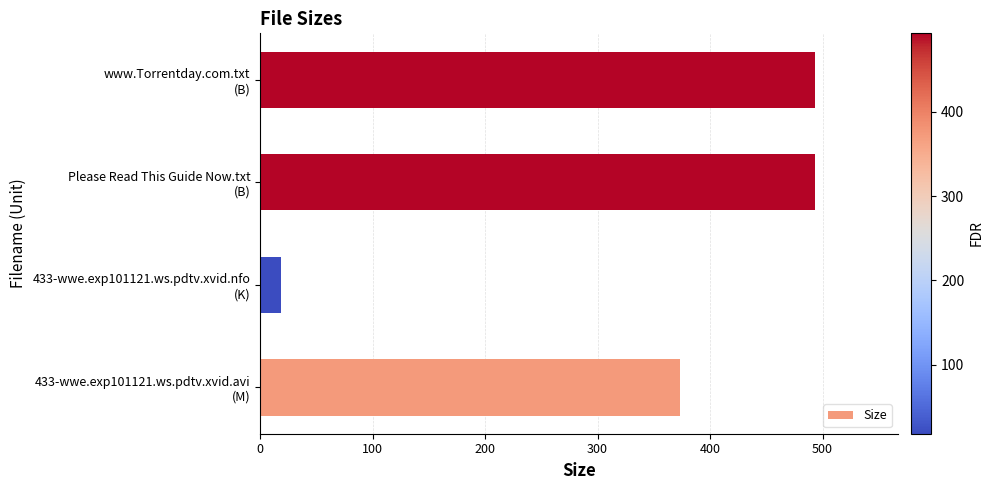

What is the average value?

344.3